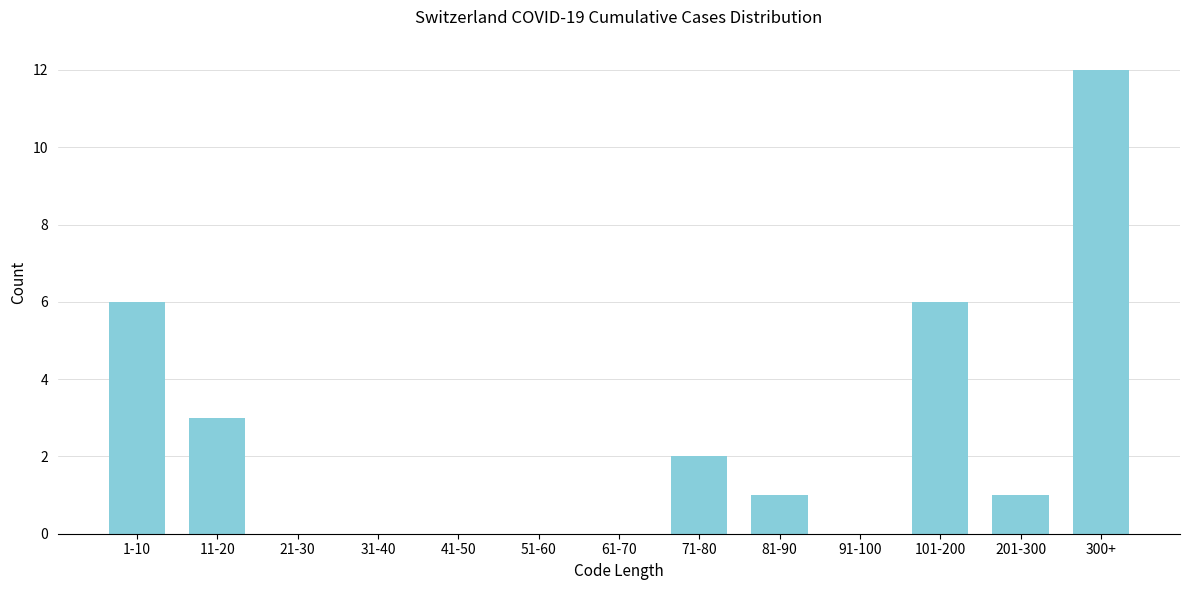

Reading left to right, list all the values displayed in this chart.

1-10=6	11-20=3	21-30=0	31-40=0	41-50=0	51-60=0	61-70=0	71-80=2	81-90=1	91-100=0	101-200=6	201-300=1	300+=12